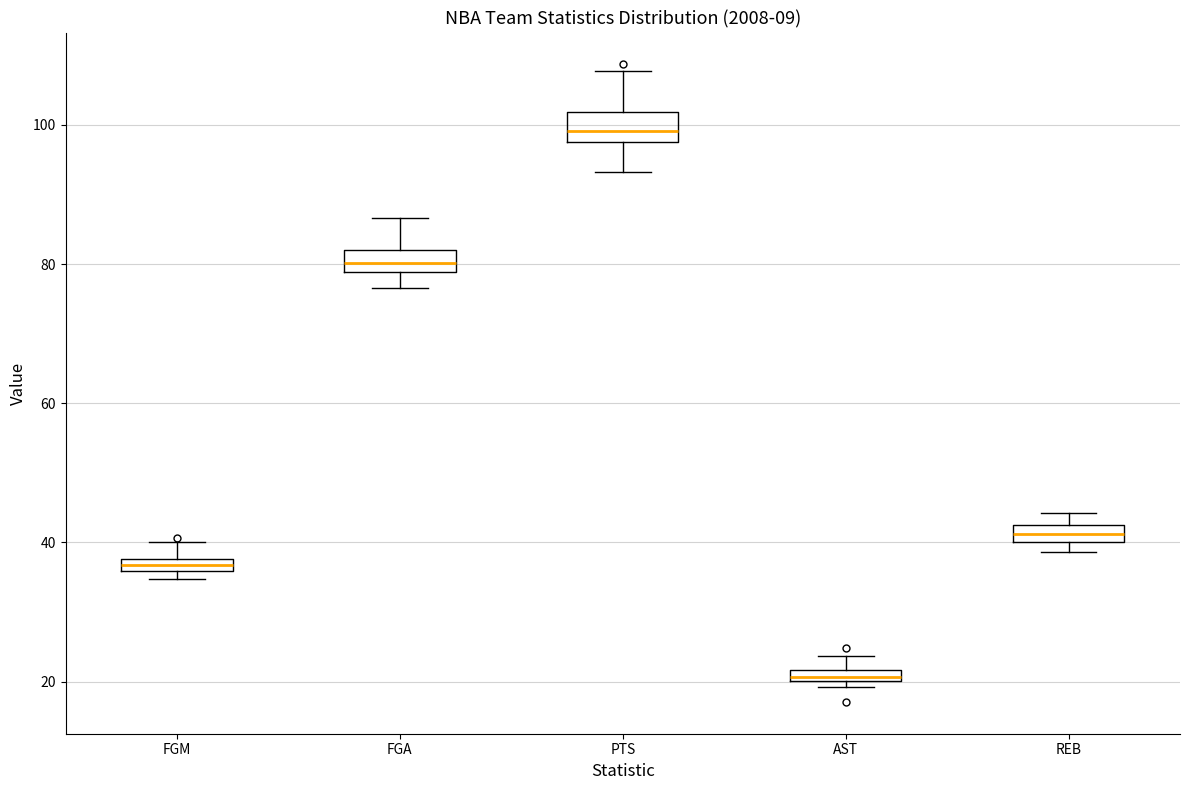

Where is the upper edge of the box for REB on the y-axis? The values are not printed on the chart, so give them approximately, as read against the axis.

42